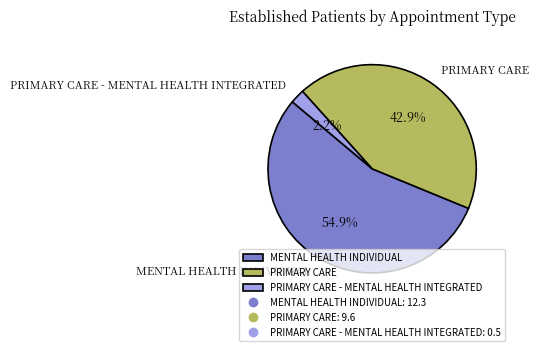

Which has a higher value, PRIMARY CARE - MENTAL HEALTH INTEGRATED or MENTAL HEALTH INDIVIDUAL?

MENTAL HEALTH INDIVIDUAL